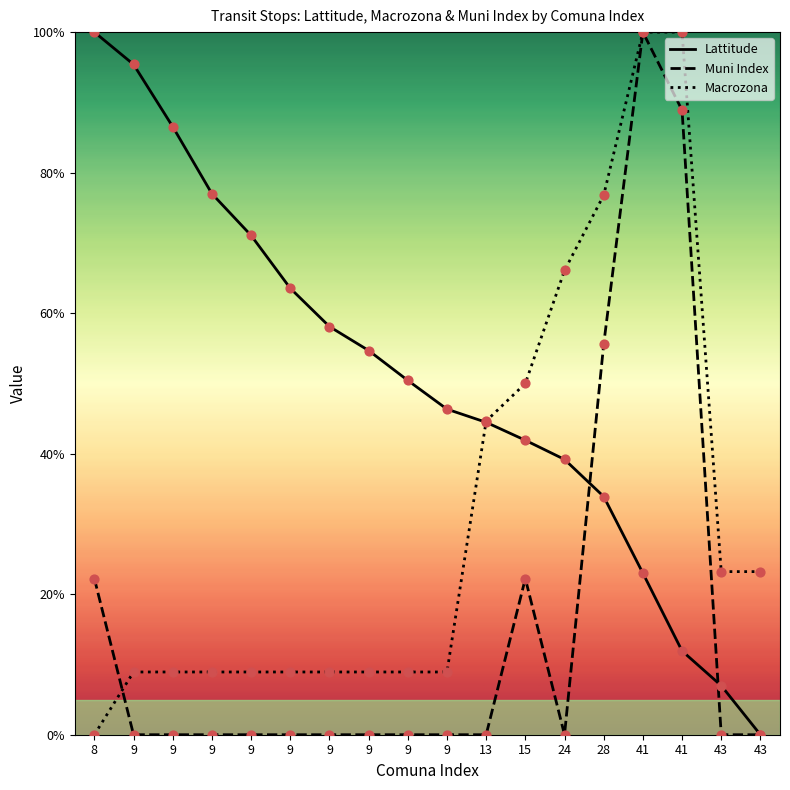

At which category is the sum across all series the highest?

41